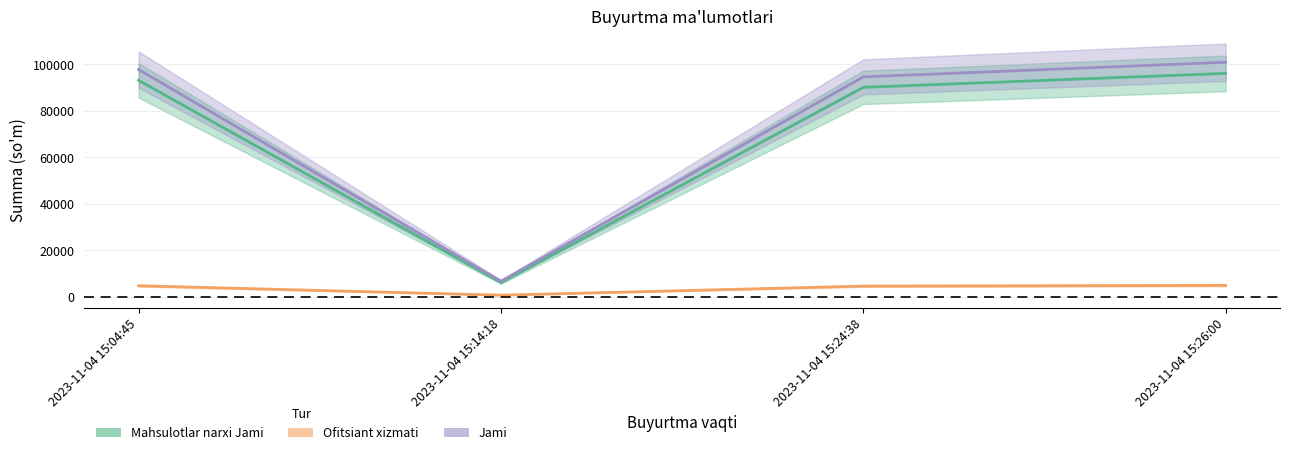

What is the greatest value displayed?

100800